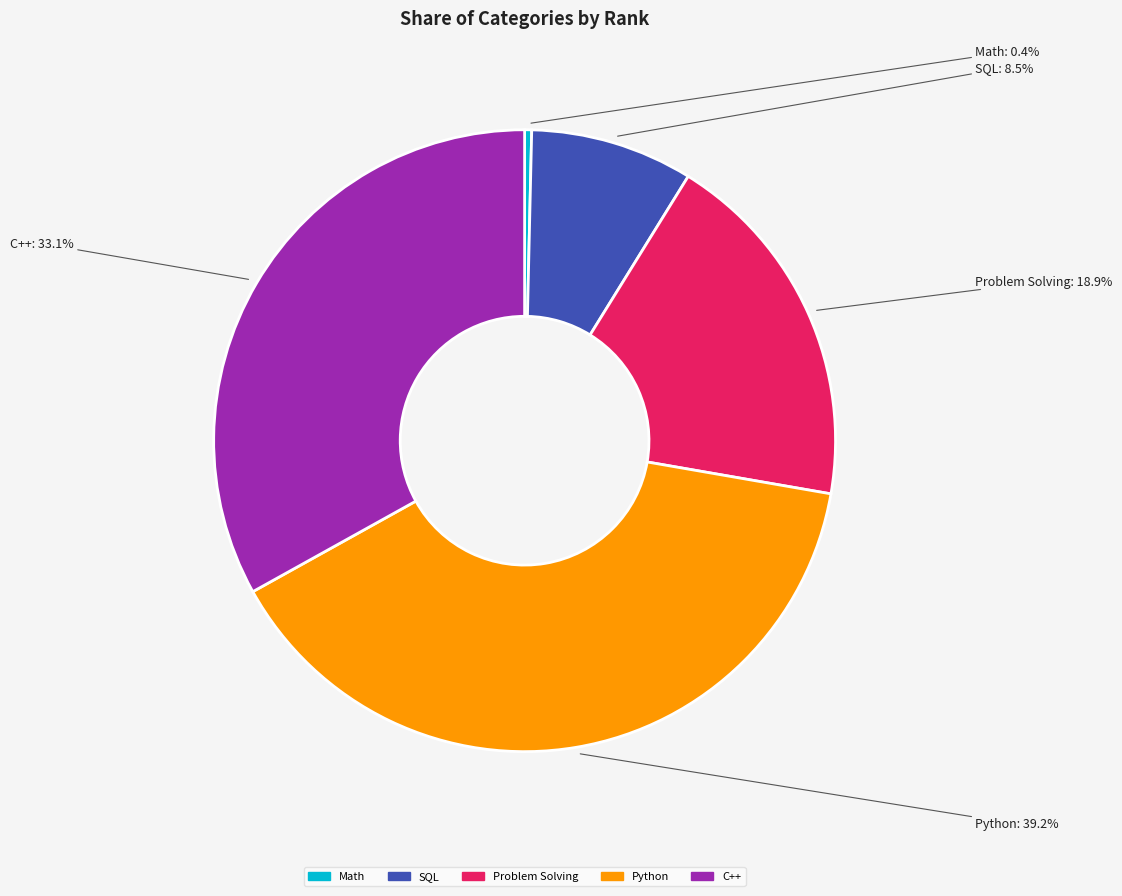

Which category has the biggest portion of the pie?

Python